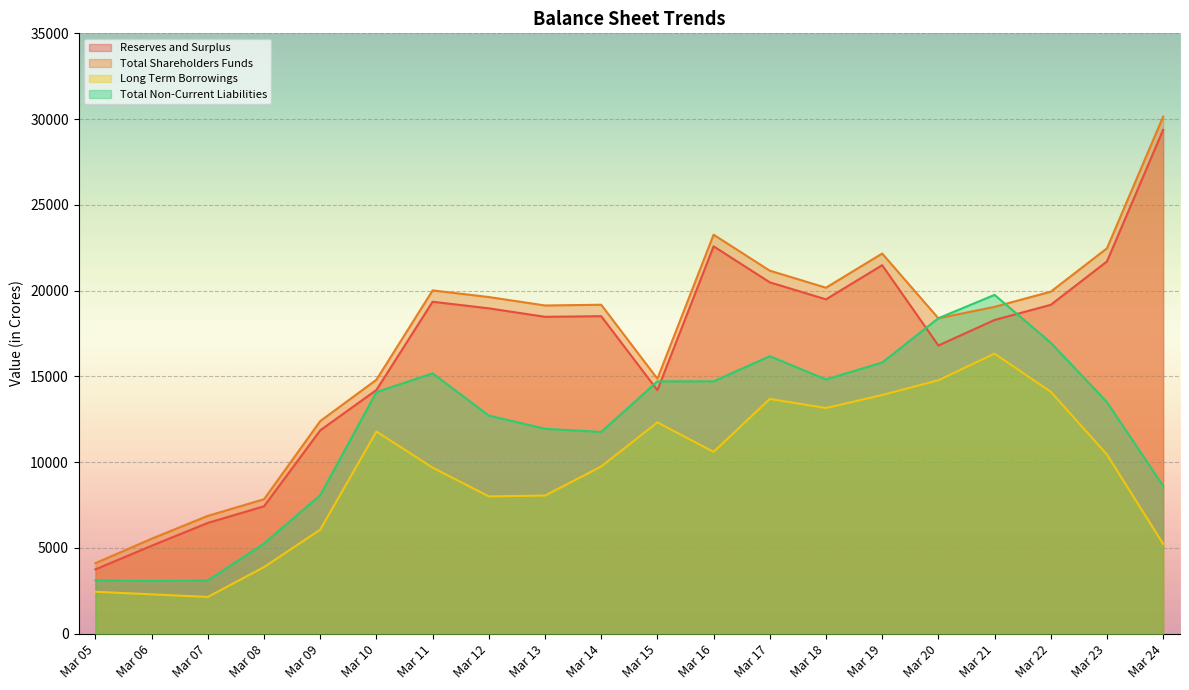

What is the average value of the Total Non-Current Liabilities series?

12087.4